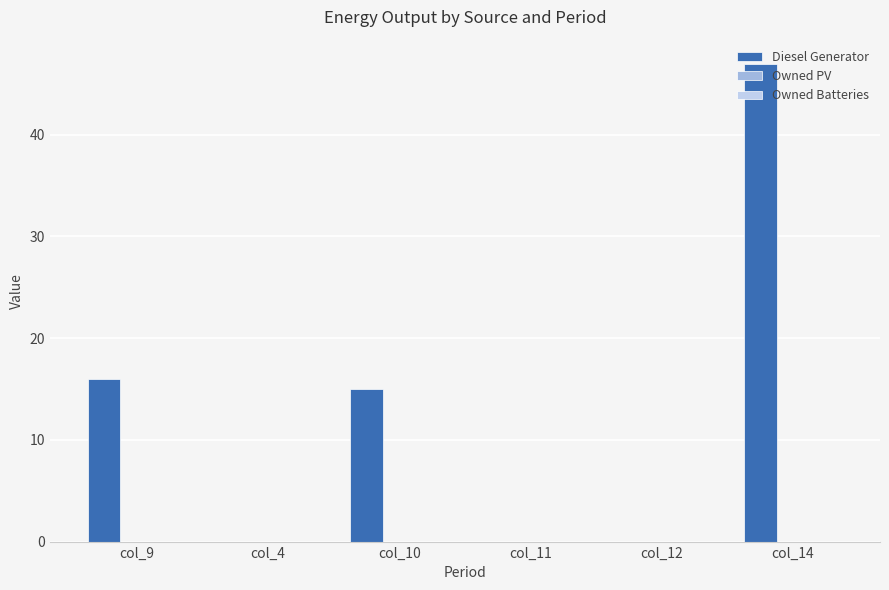

At which label is the value closest to 23?

col_9